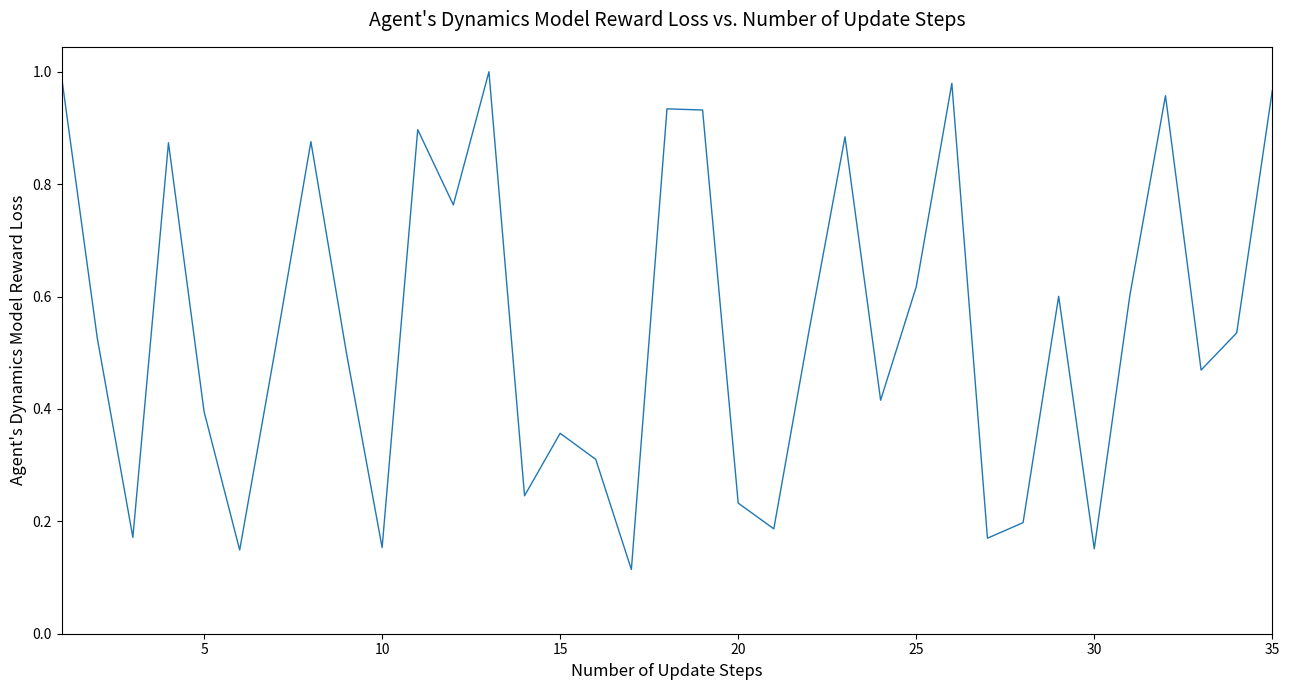

How many lines are shown in the chart?

1